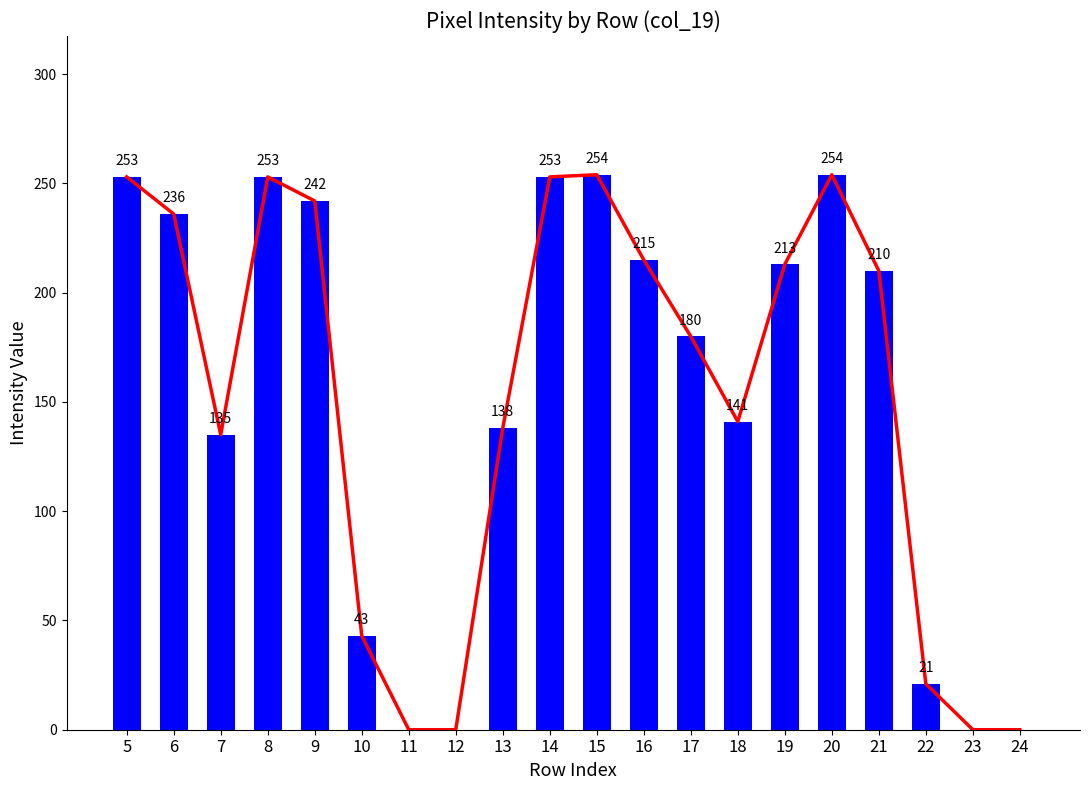

Read the value at 6, to the nearest 50.

250